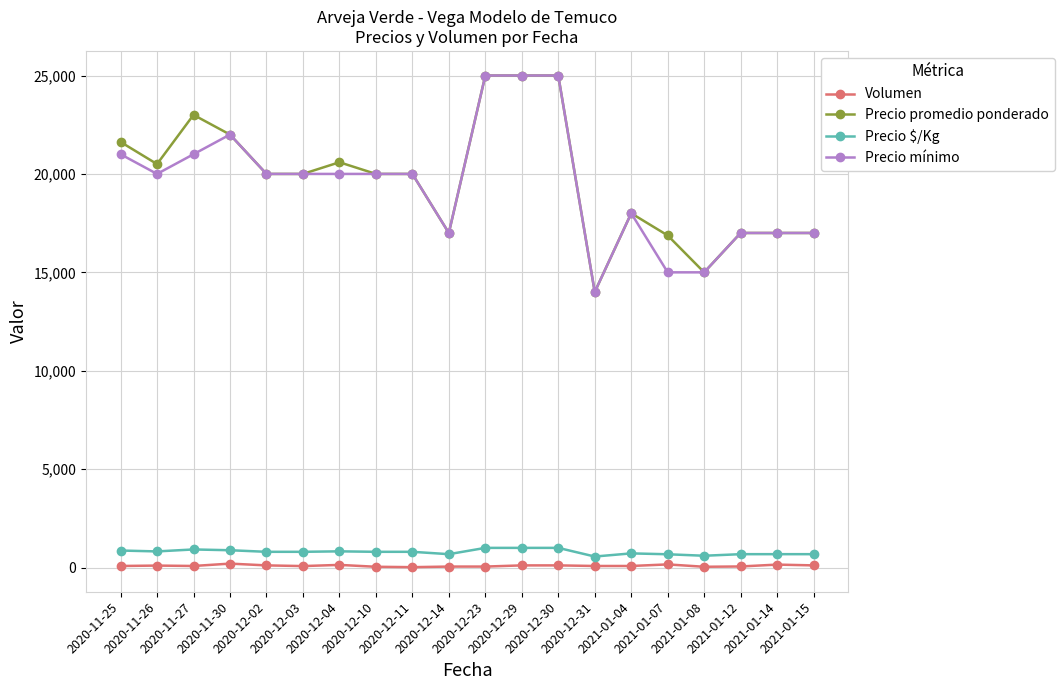

How many distinct data groups are displayed?

4